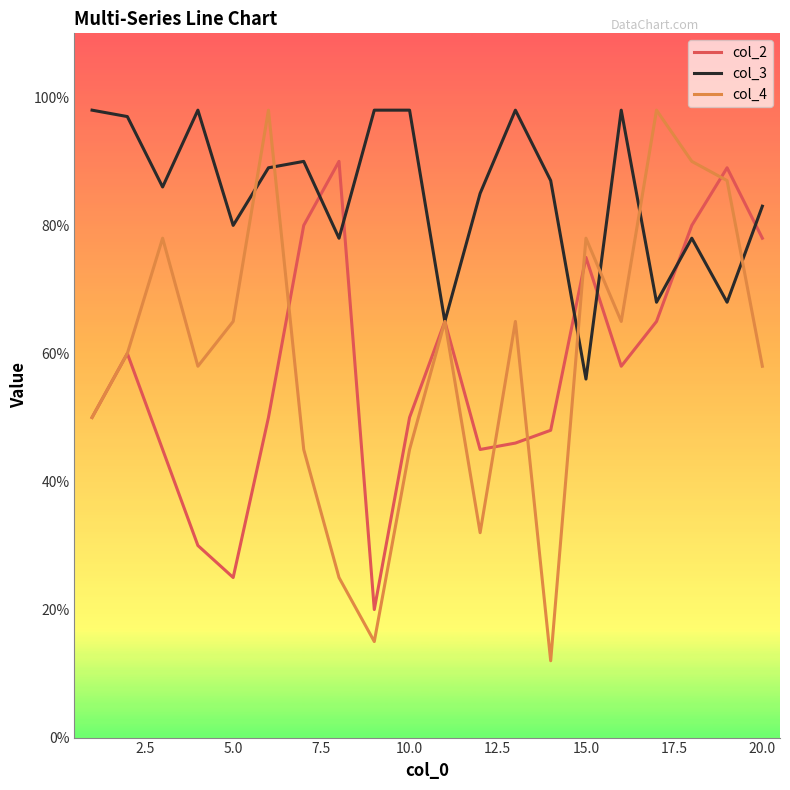

What is the greatest value displayed?

98